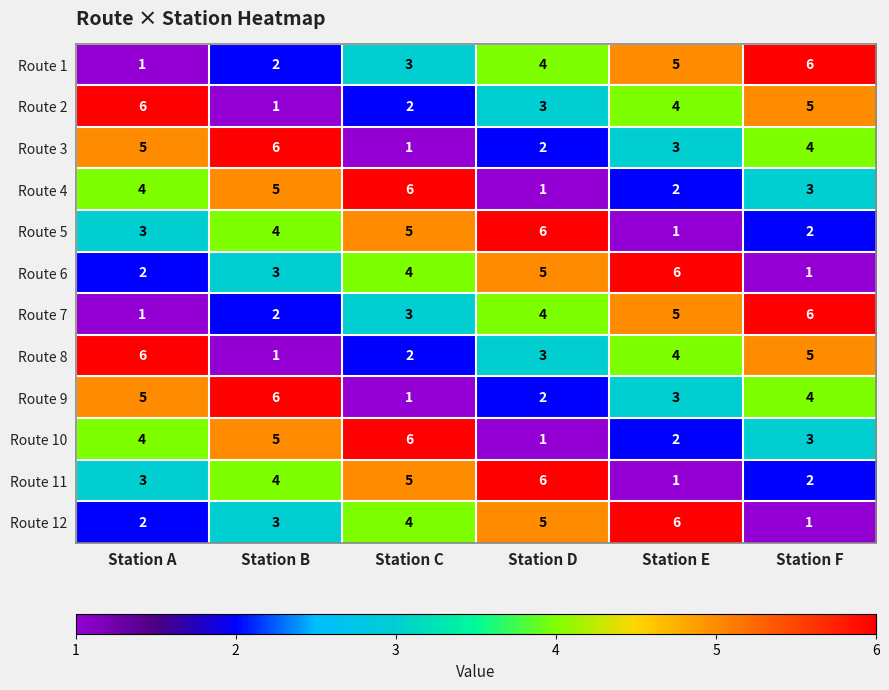

What is the spread (max minus min) of values at Station F?

5